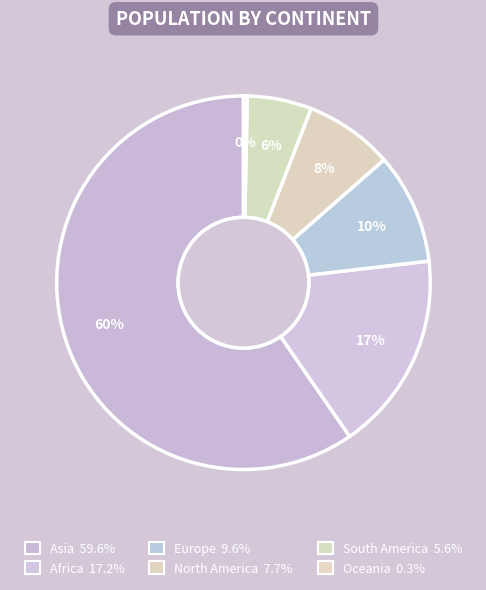

To the nearest percent, what is the difference between the largest and smallest slice percentages?

59%